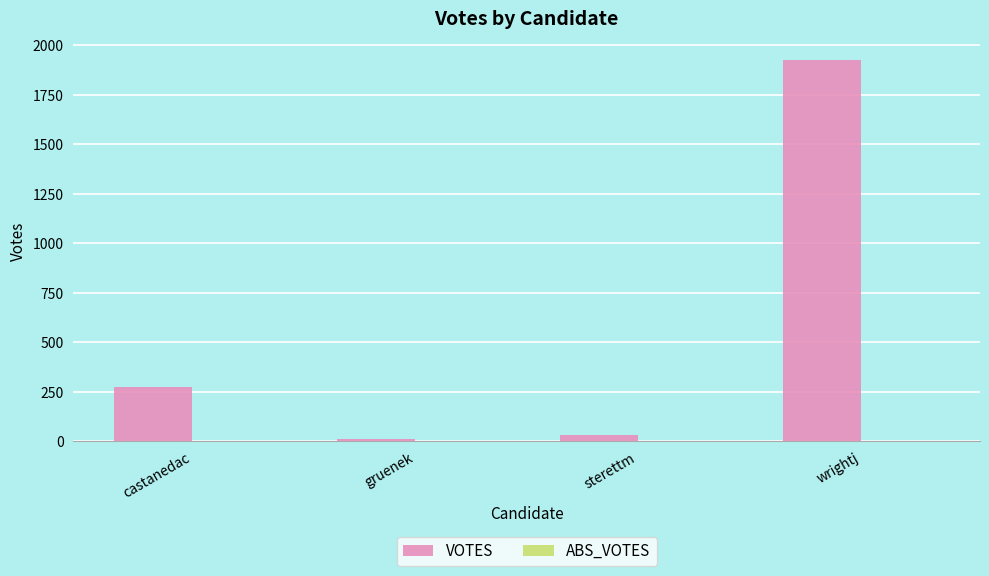

Between sterettm and wrightj, which is larger?

wrightj